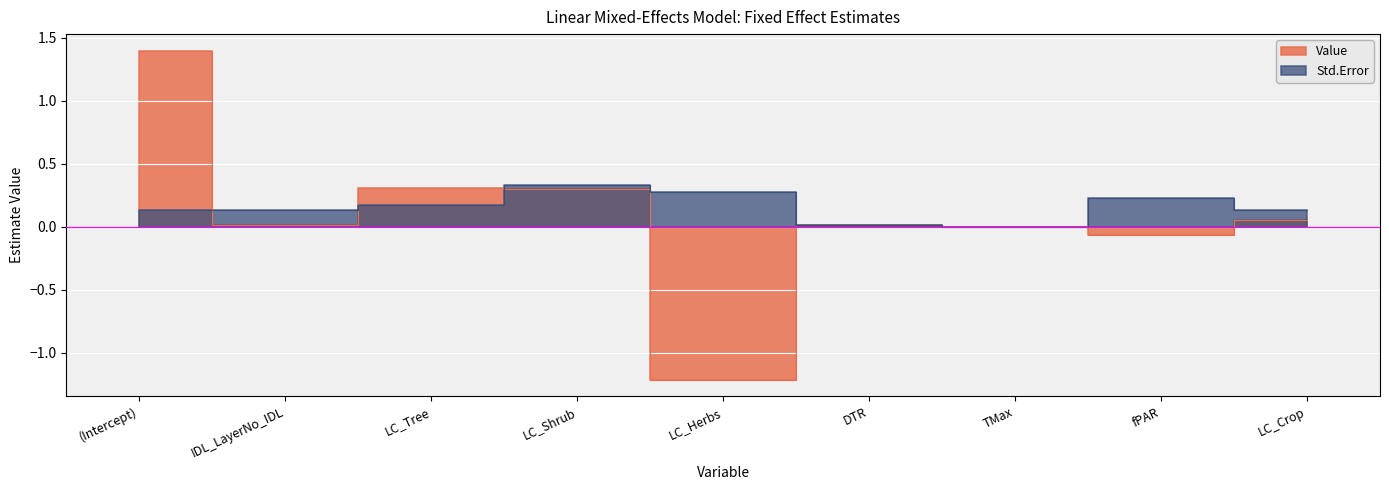

At which category does the chart reach its minimum across all series?

LC_Herbs